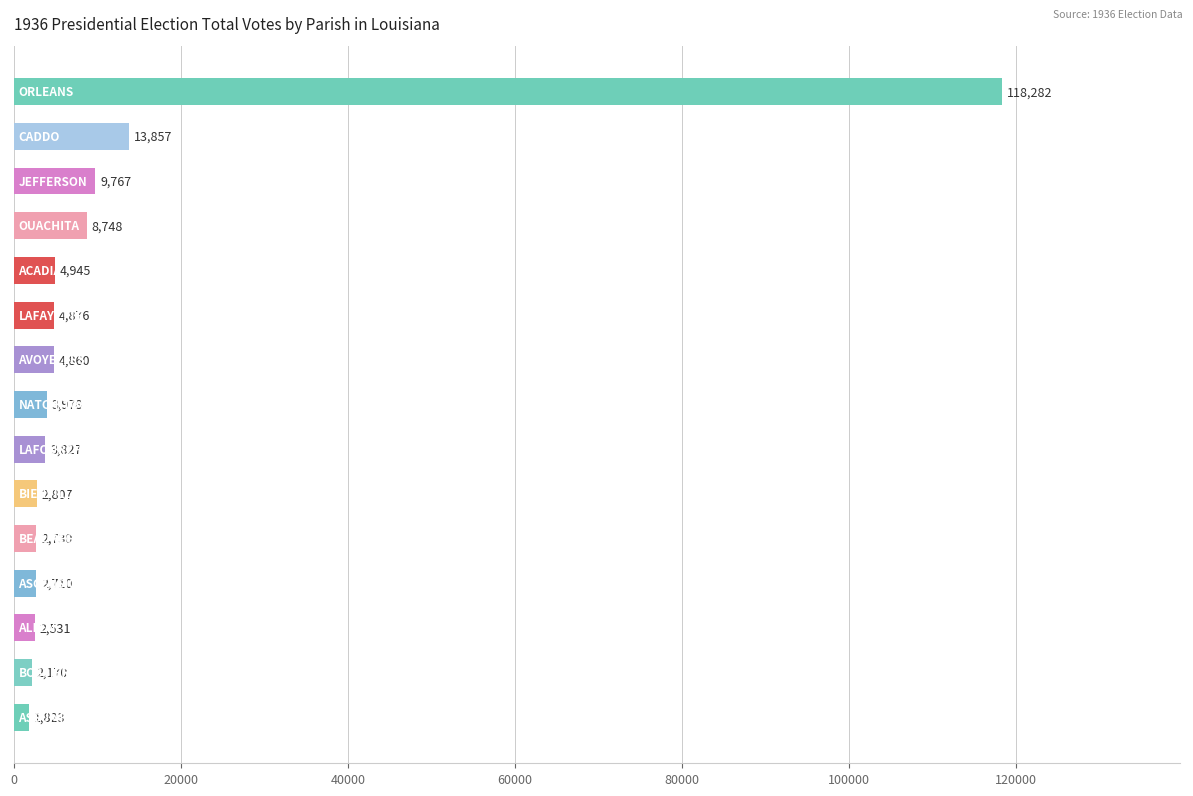

What is the average value?

12527